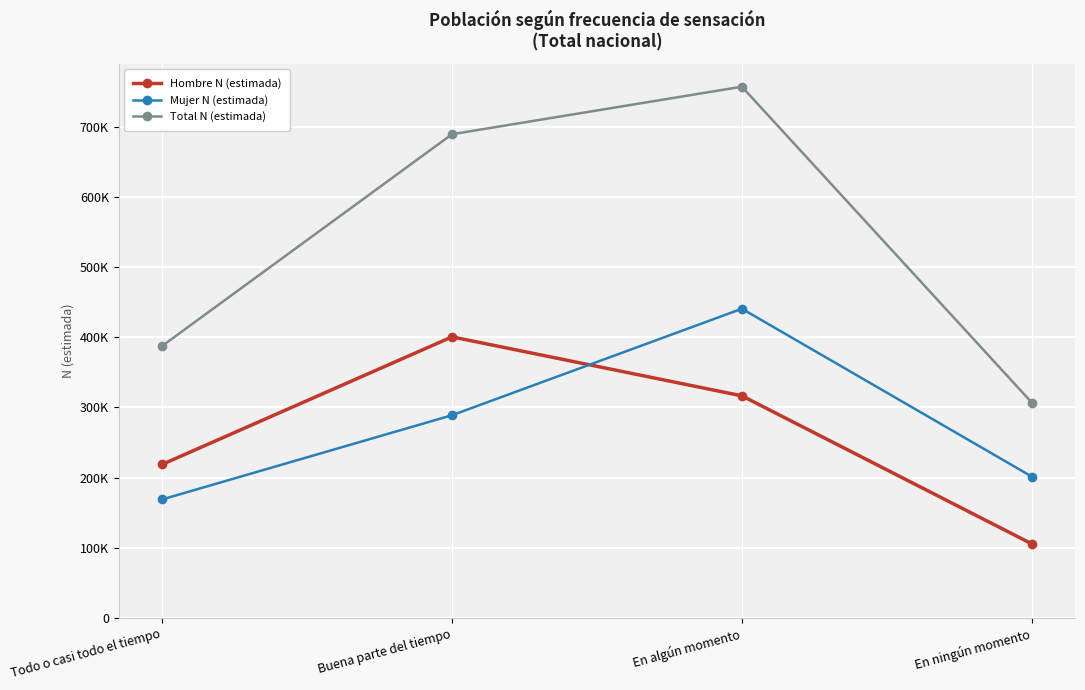

Where is Total N (estimada) nearest to the value 532237?

Todo o casi todo el tiempo